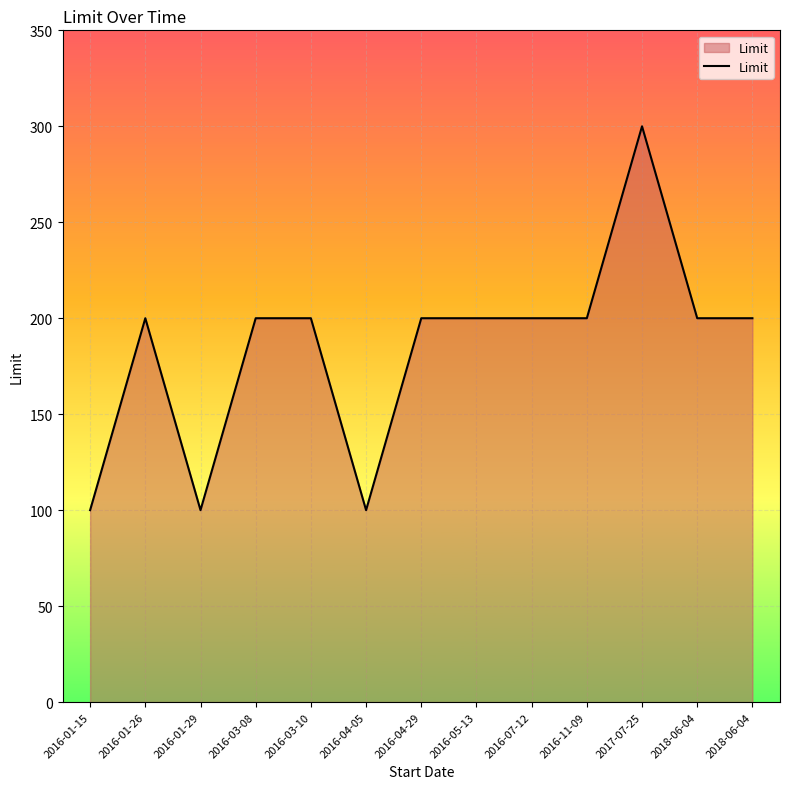

Where does the data first go above 200?

2017-07-25